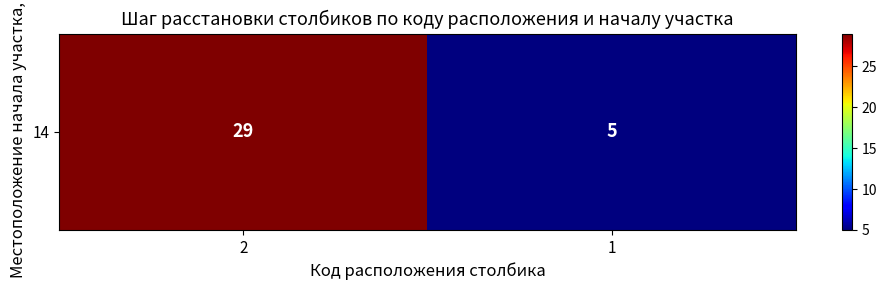

Reading left to right, transcribe all the data shown in this chart.

2=29	1=5